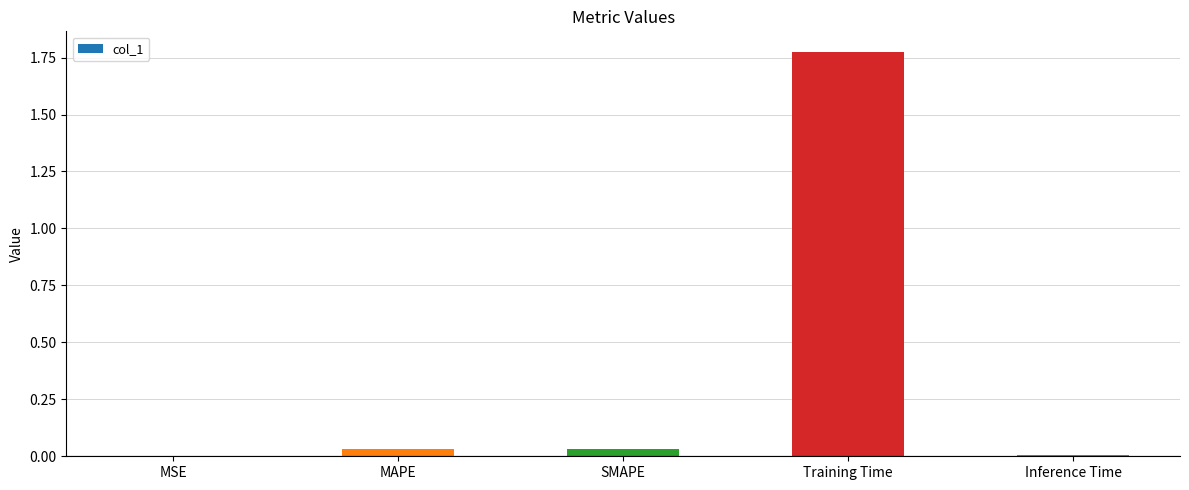

Are the bars horizontal?

No